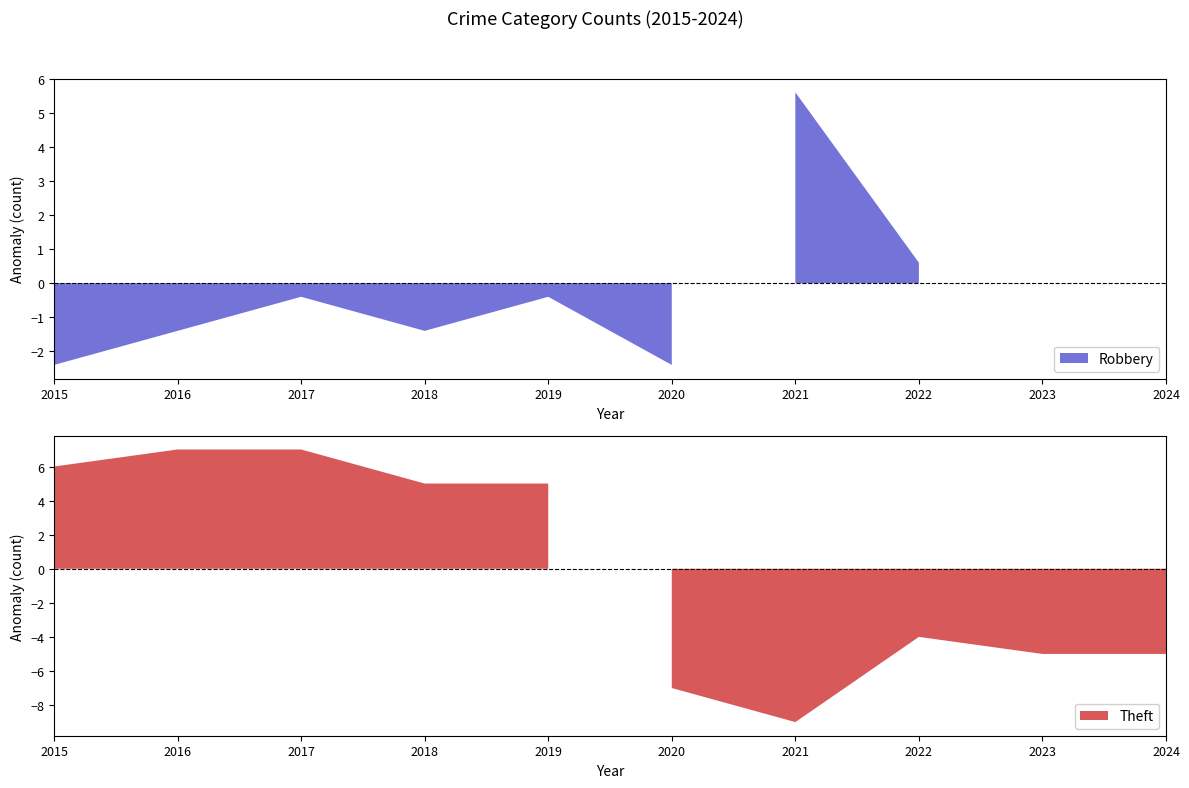

Rank the series by their average value, from lowest to highest.

Robbery, Theft